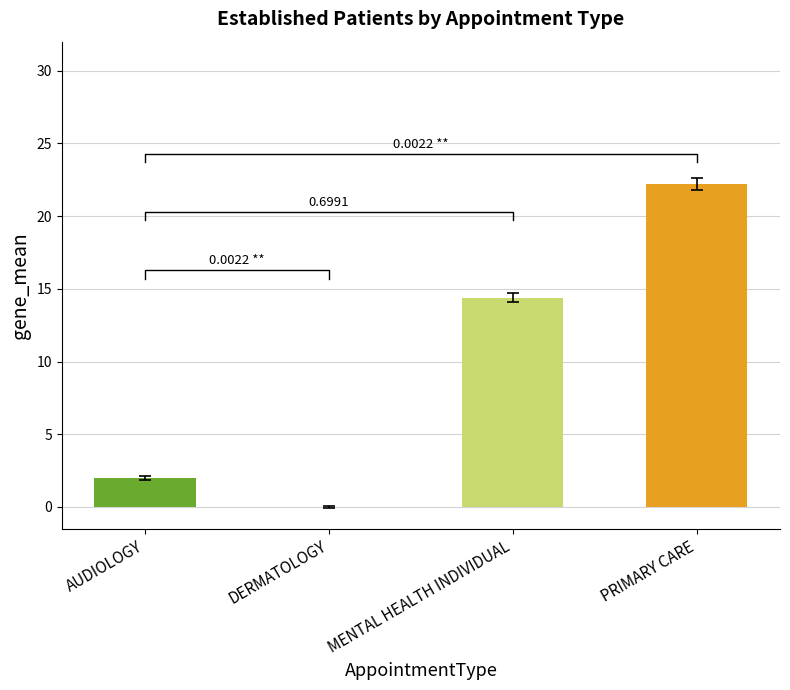

Reading right to left, what are all the values shown in this chart?

PRIMARY CARE=22.2	MENTAL HEALTH INDIVIDUAL=14.4	DERMATOLOGY=0.0	AUDIOLOGY=2.0